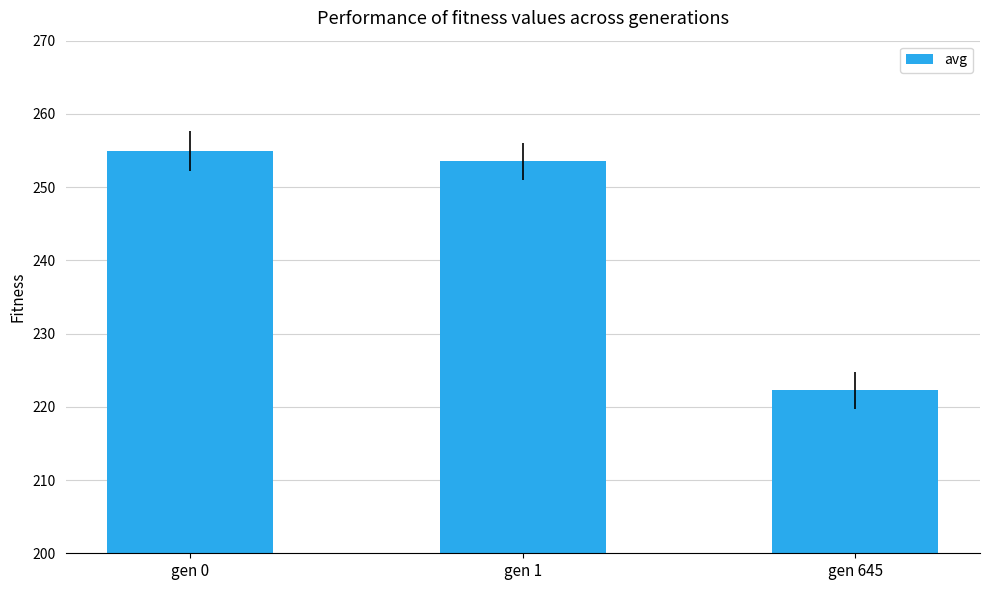

Rank the categories by value from highest to lowest.

gen 0, gen 1, gen 645